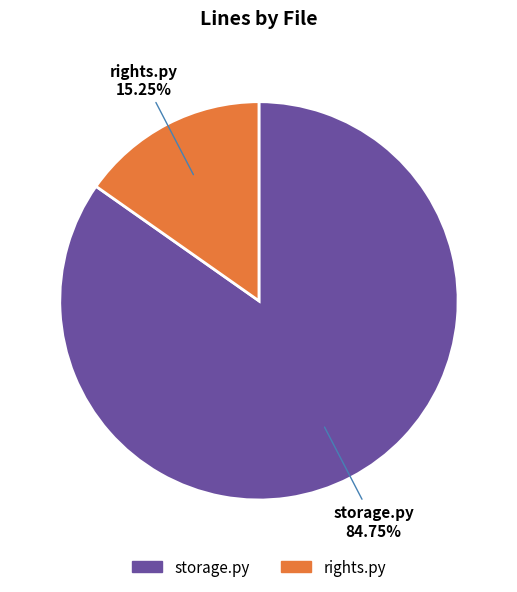

Does any single category account for the majority?

Yes